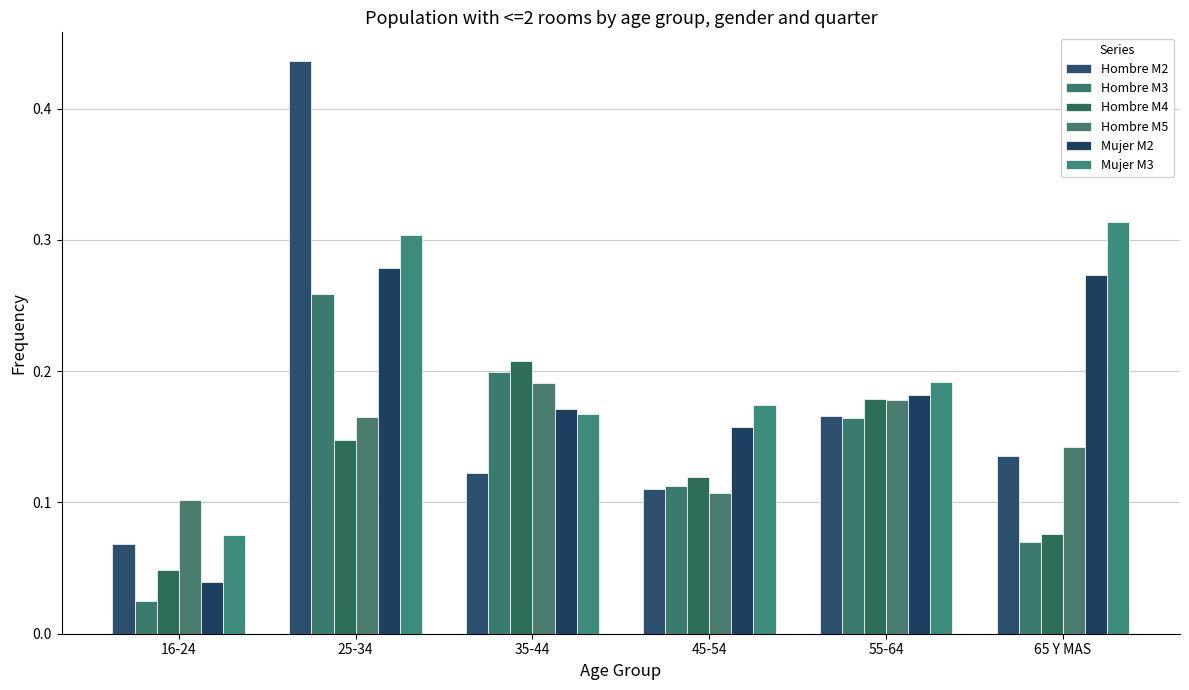

Is it true that Mujer M2 equals 0.5 at 65 Y MAS?

False